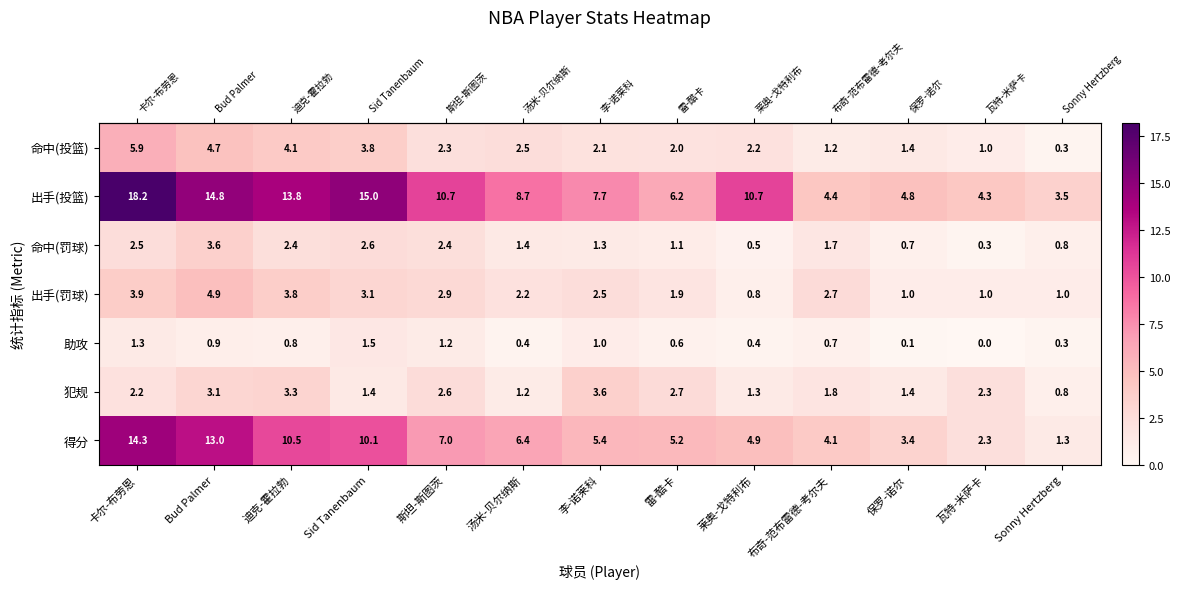

Which category has the lowest value across all series?

瓦特-米萨卡